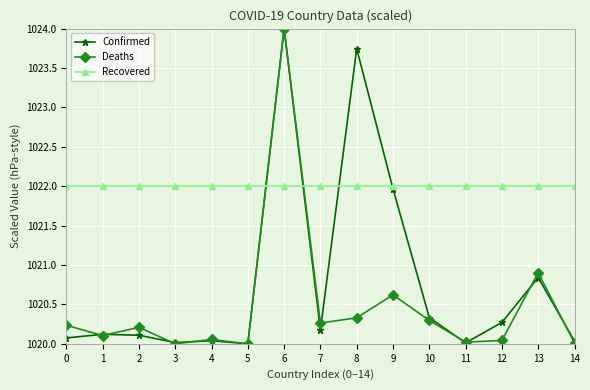

Does the chart display data point markers on the line(s)?

Yes